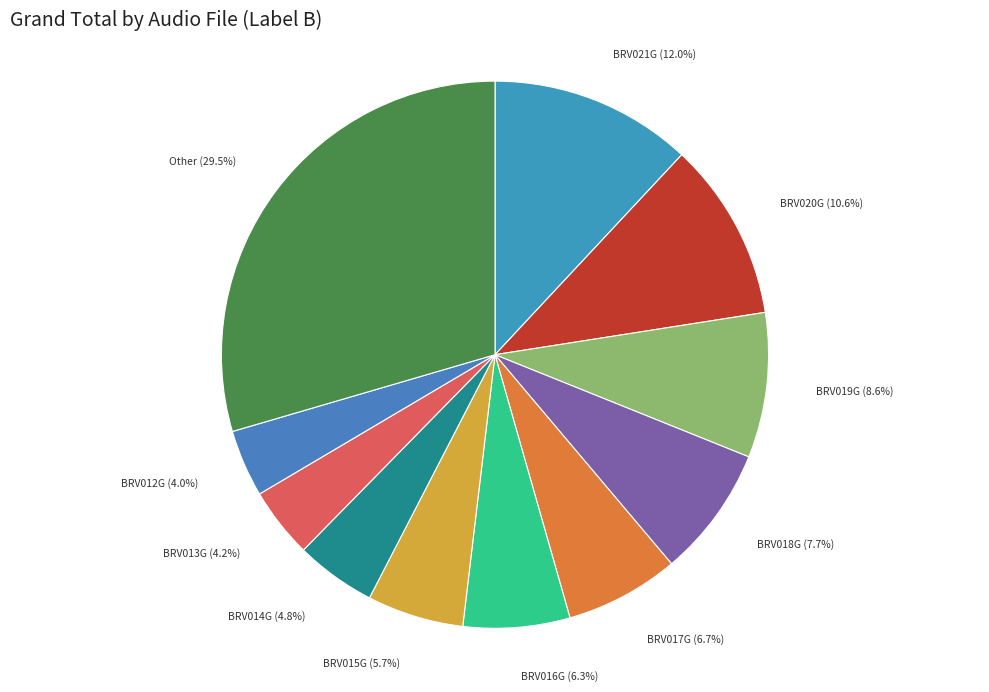

Does BRV020G account for over 50% of the chart?

No